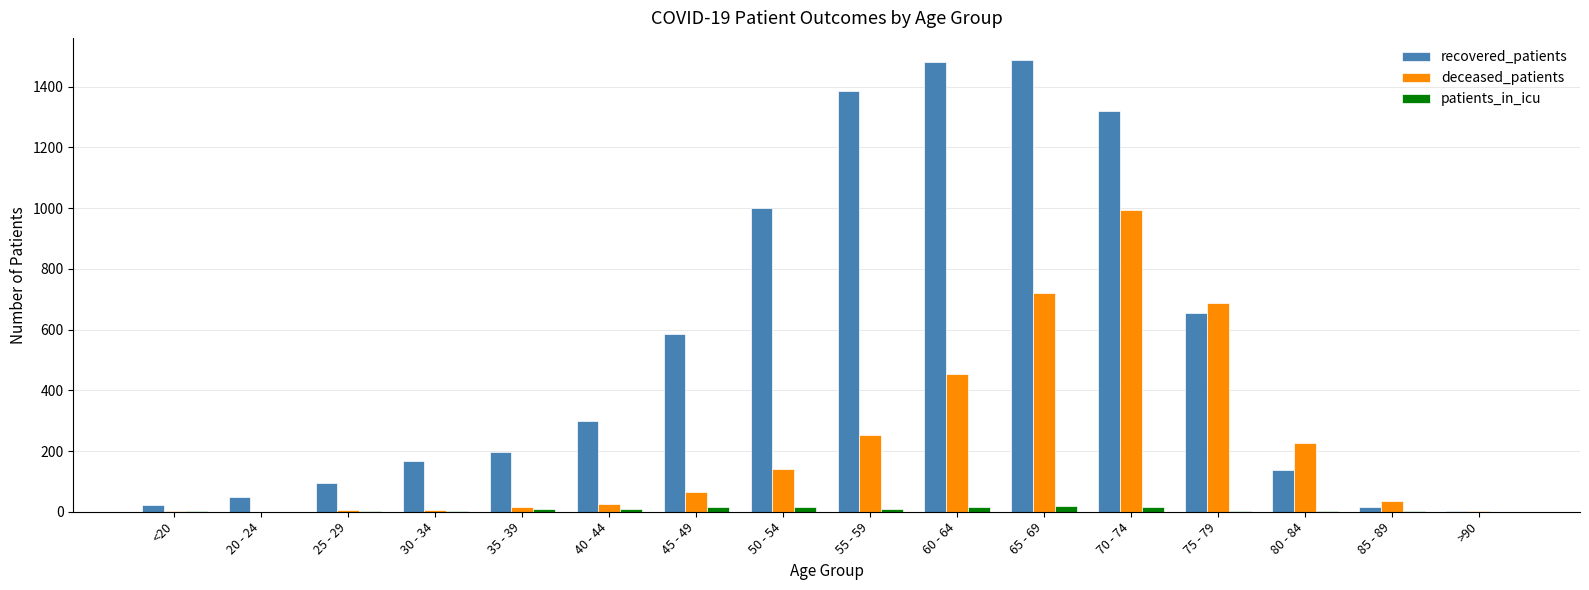

Between 25 - 29 and 80 - 84, which series saw the biggest shift?

deceased_patients